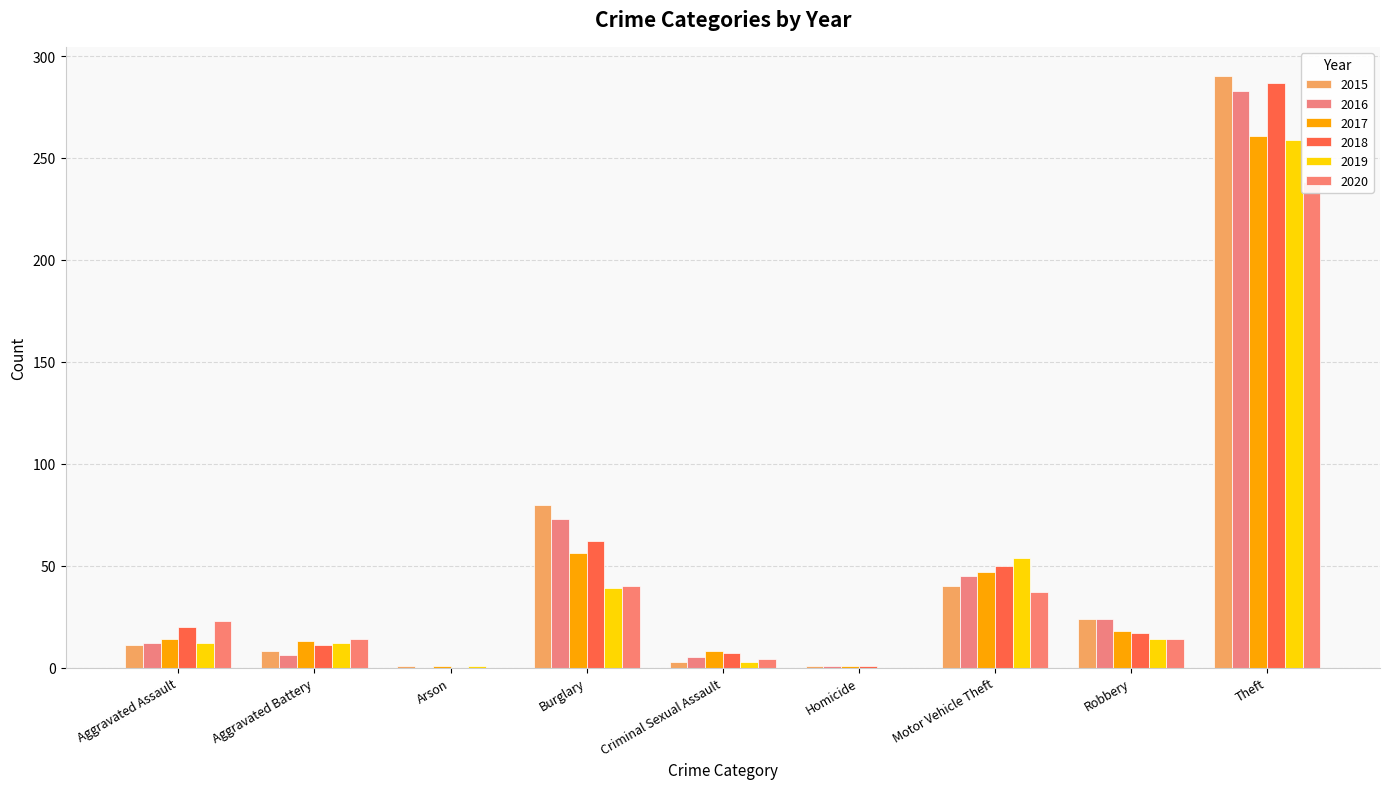

What is the sum of all 2020 values?

370